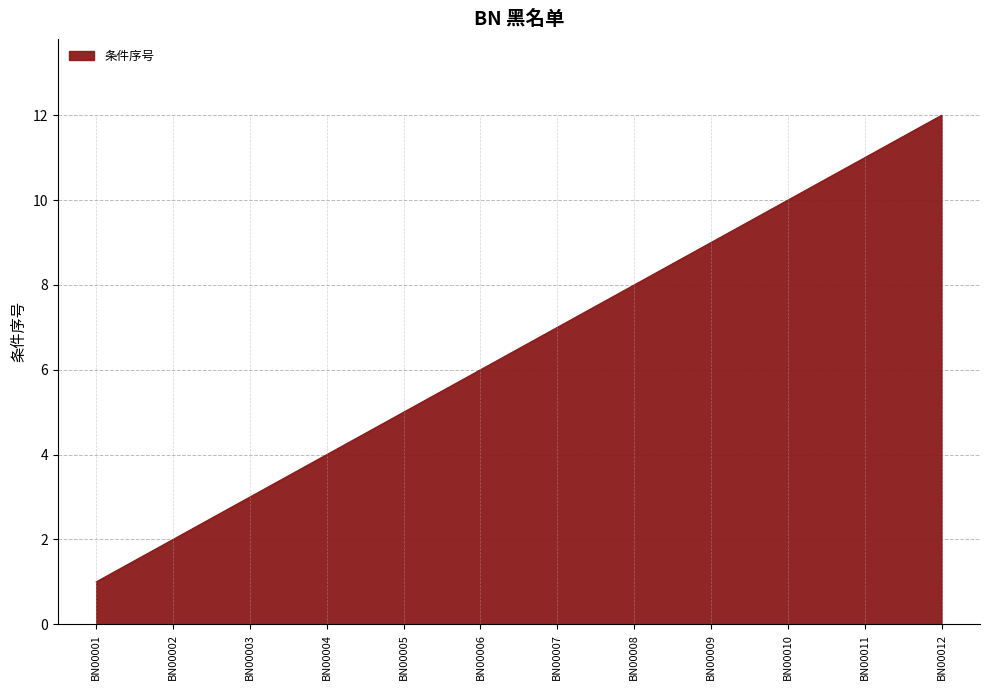

What is the change in value from BN00010 to BN00012?

+2